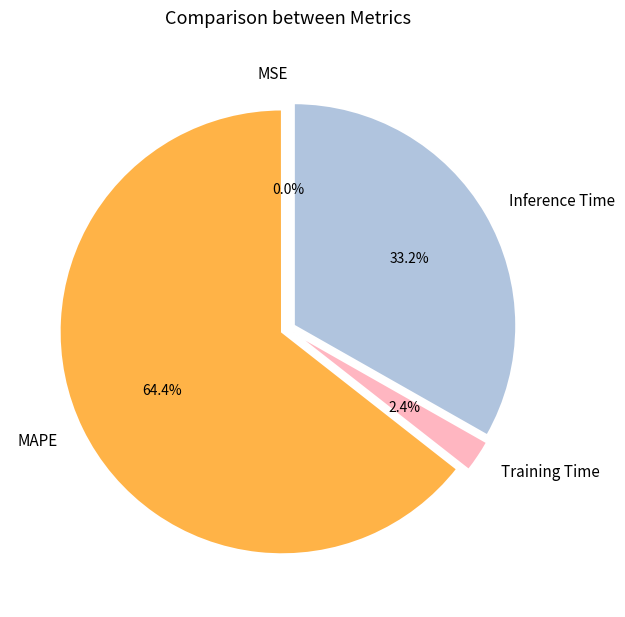

Combined, what portion of the pie is MAPE and Inference Time?

97.6%